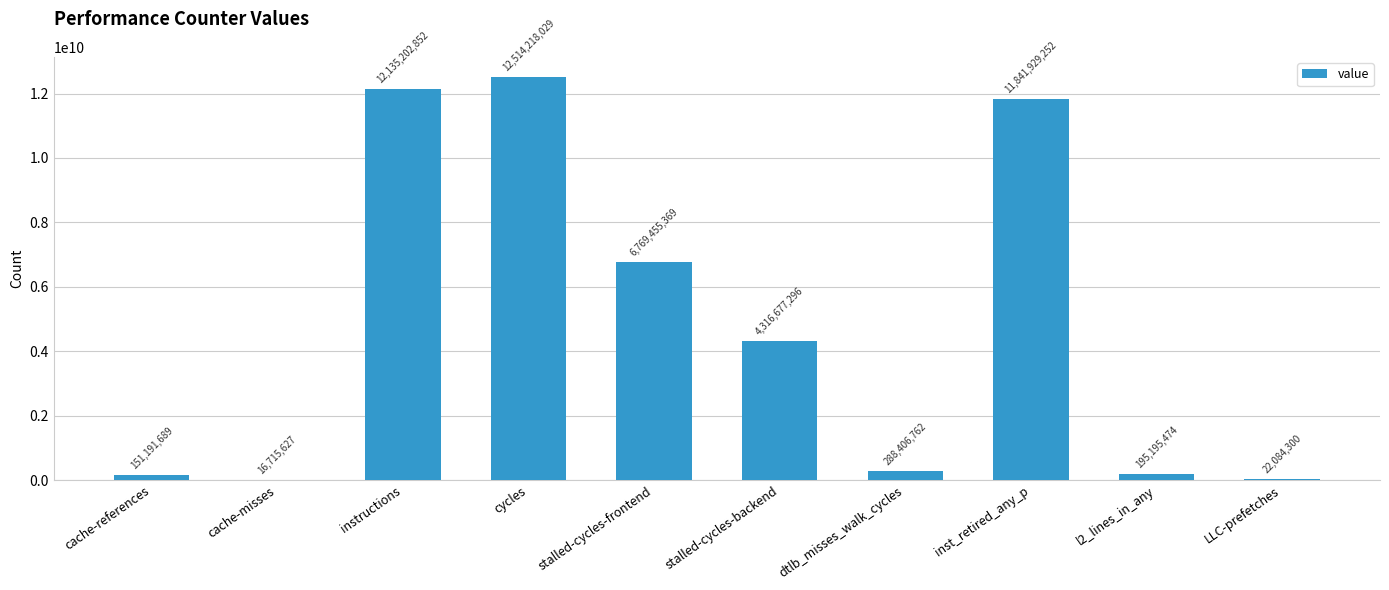

At which label does the data first exceed 4316677296?

instructions